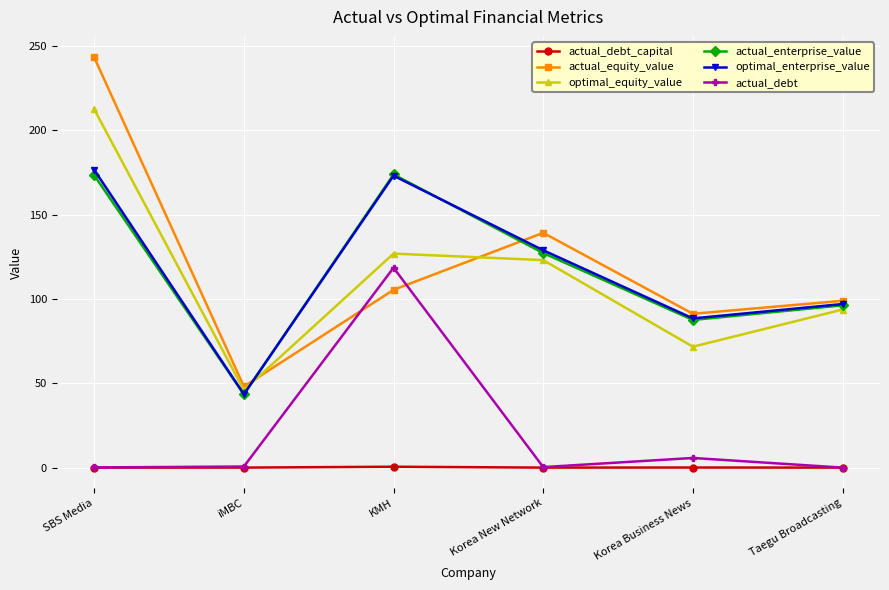

True or false: actual_debt and actual_enterprise_value cross at least once.

False